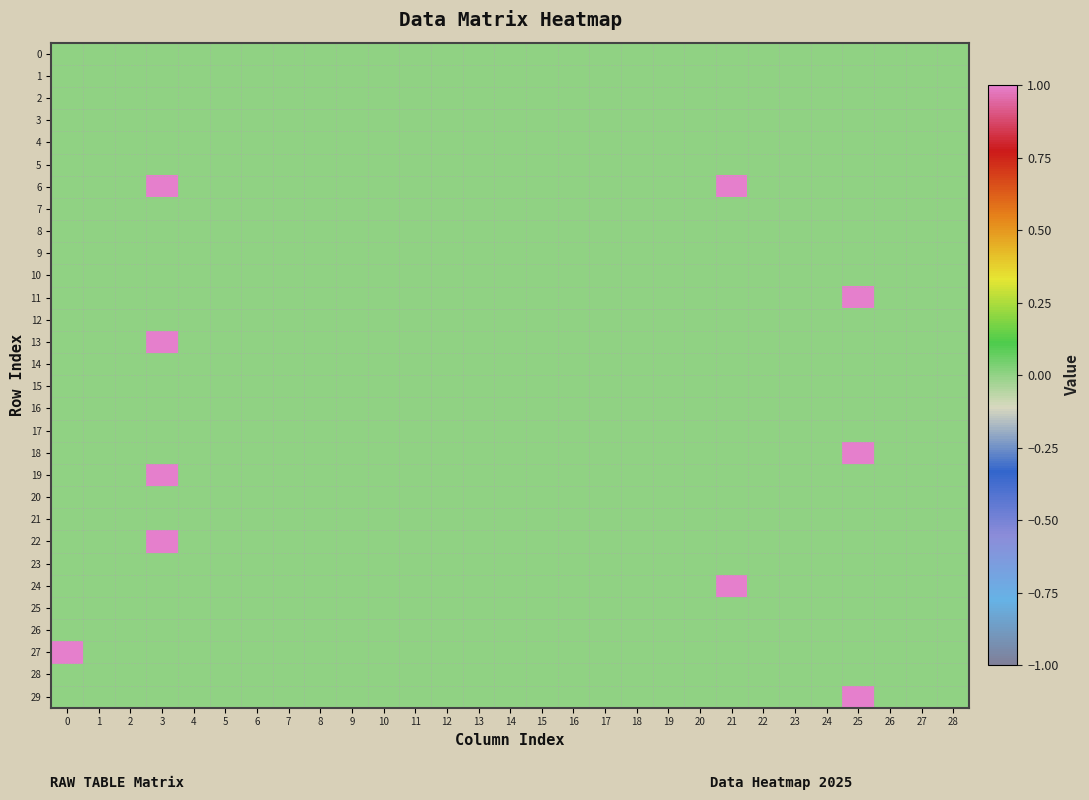

Which label corresponds to the largest value in the chart?

3